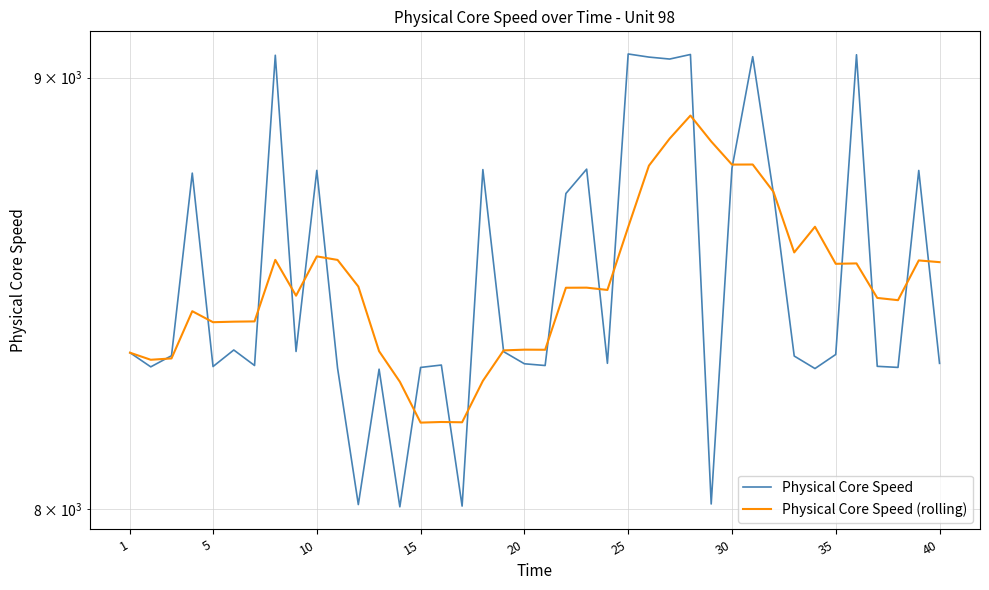

Which series has the widest spread of values?

Physical Core Speed